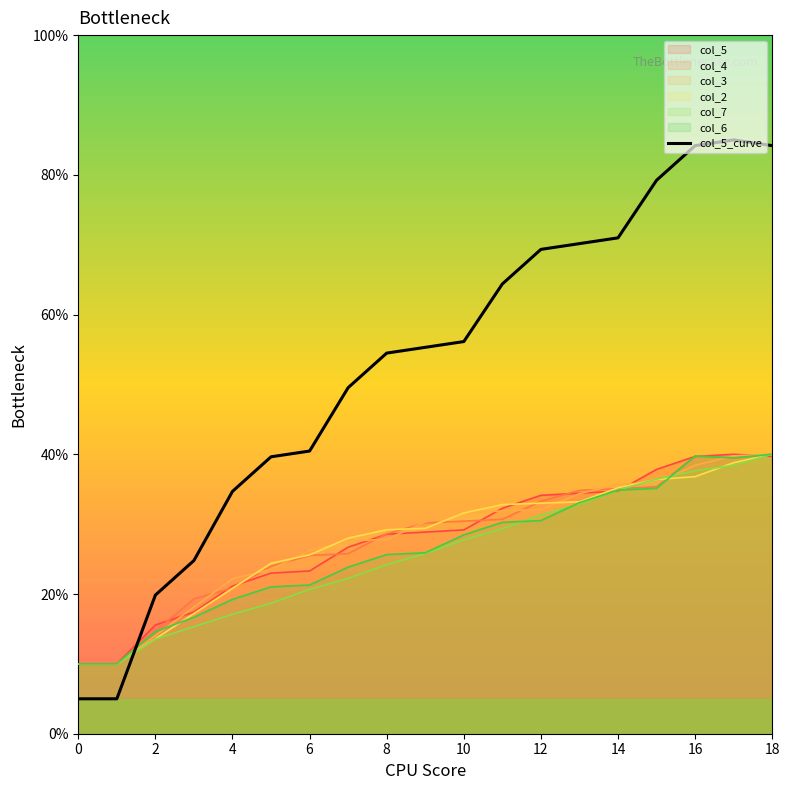

True or false: there are more than 2 points higher than both neighbors.

False